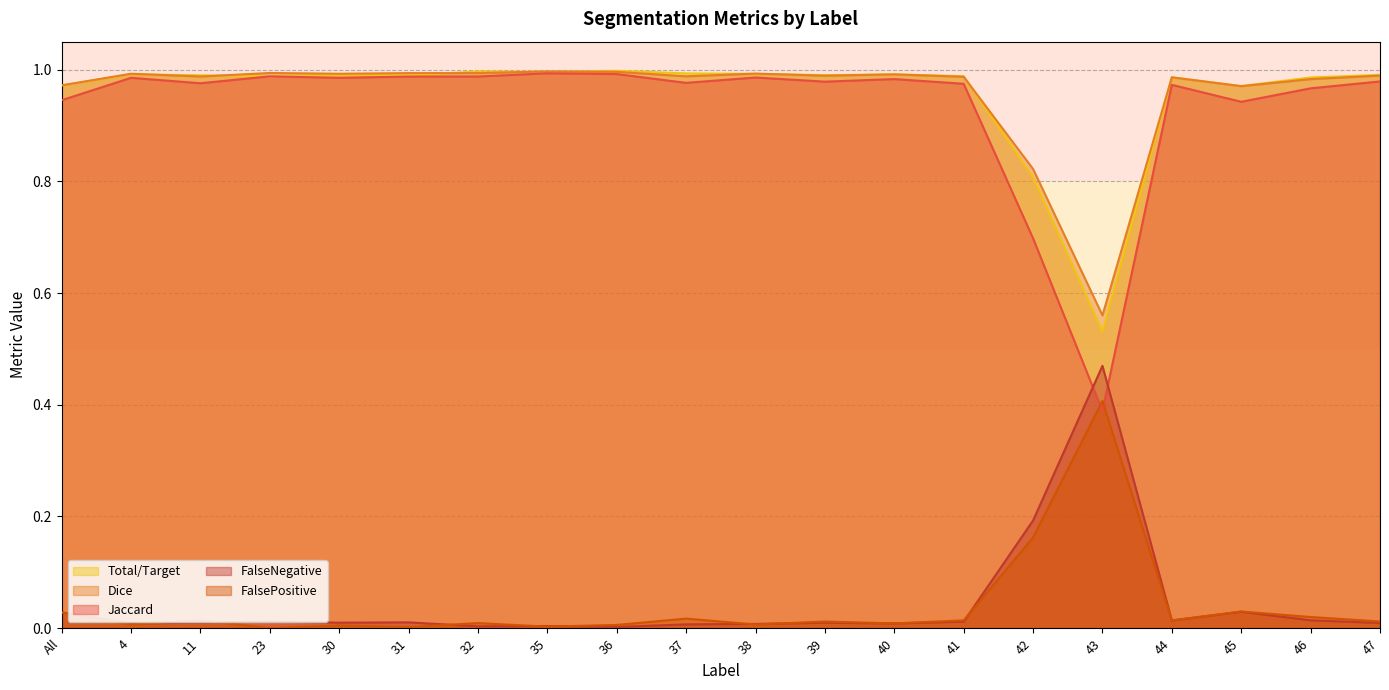

At which label does Jaccard reach its minimum?

43